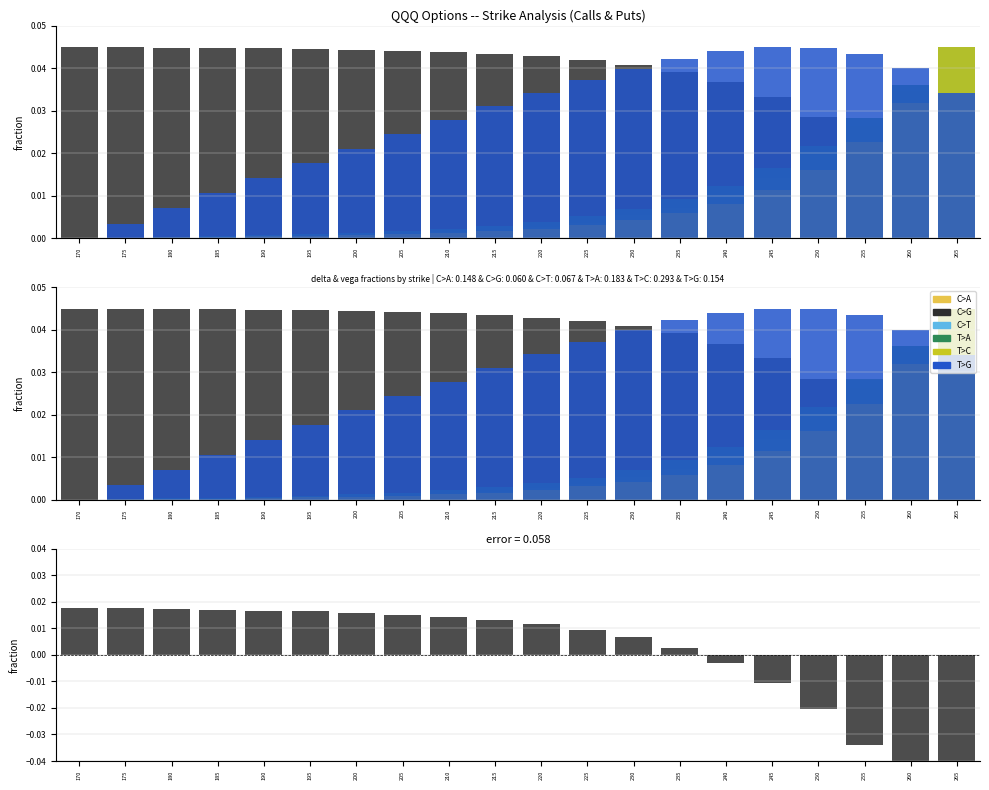

The value of C>A at 180 is 0.0. True or false?

True